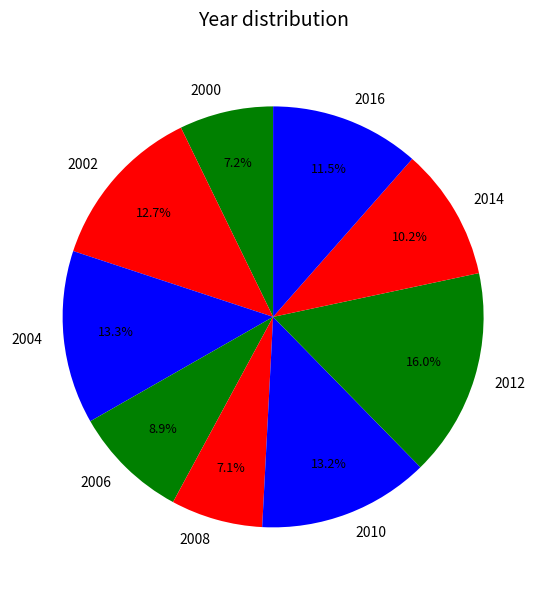

How many segments does this pie chart have?

9